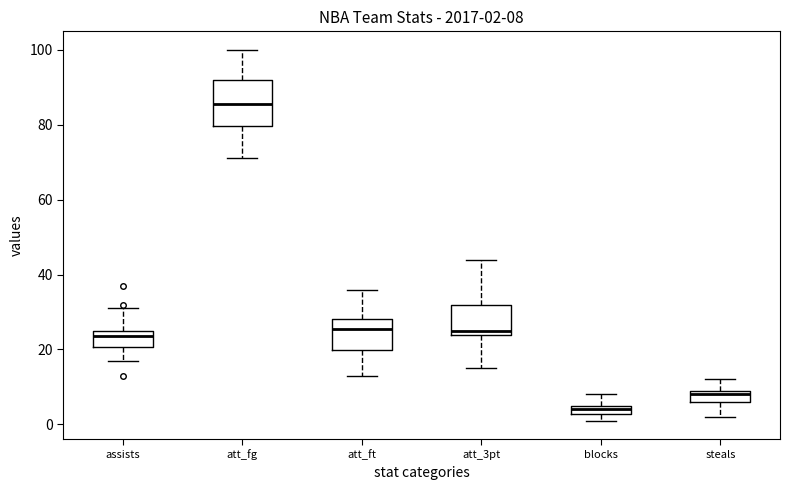

Which box's median line is the highest?

att_fg